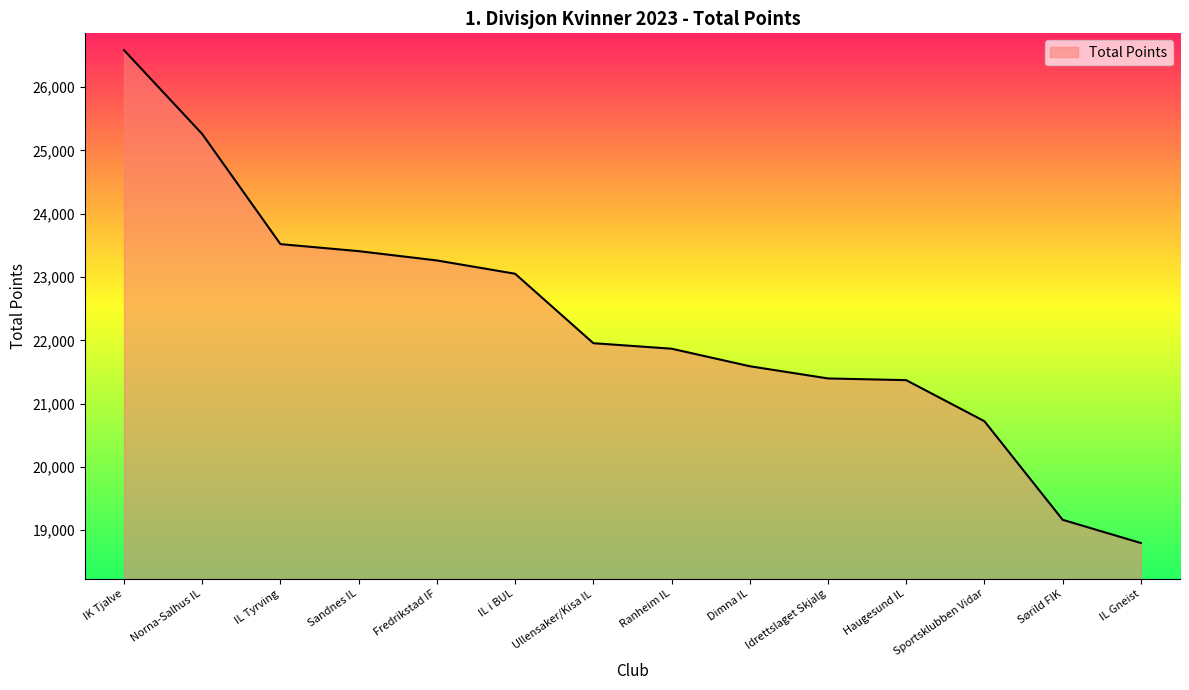

At which label does the data first exceed 21955?

IK Tjalve